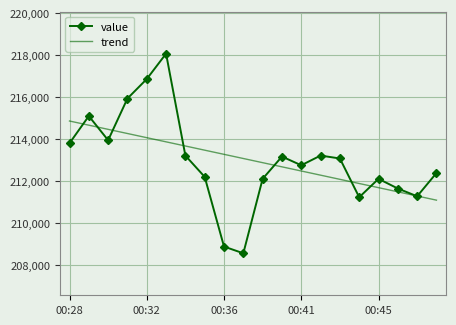

Which series has the largest range (max minus min)?

value